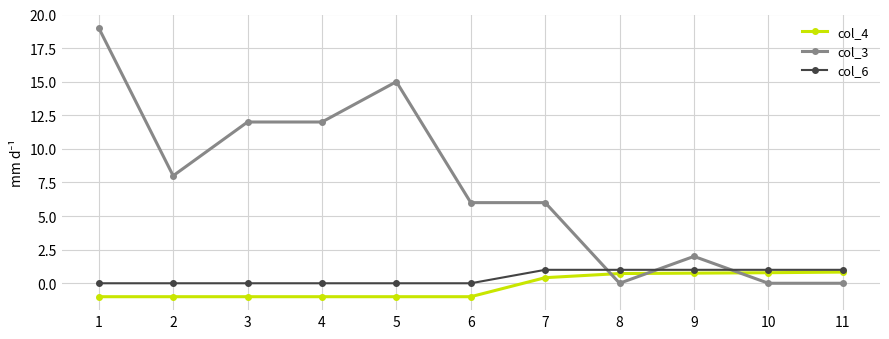

True or false: col_6 and col_3 cross at least once.

True